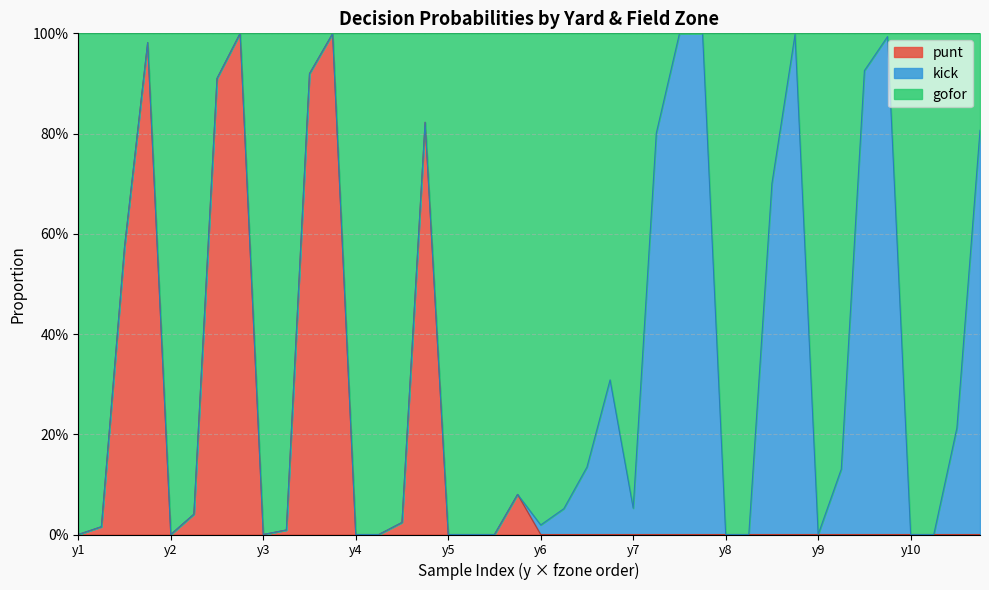

Which series has the largest range (max minus min)?

gofor